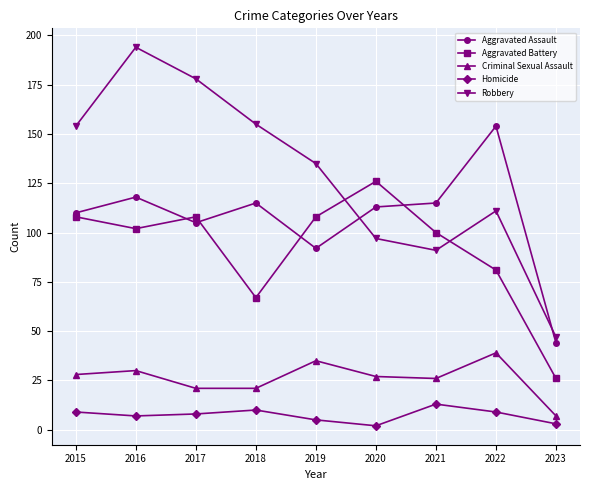

In Robbery, how many points are lower than both neighbors (excluding endpoints)?

1